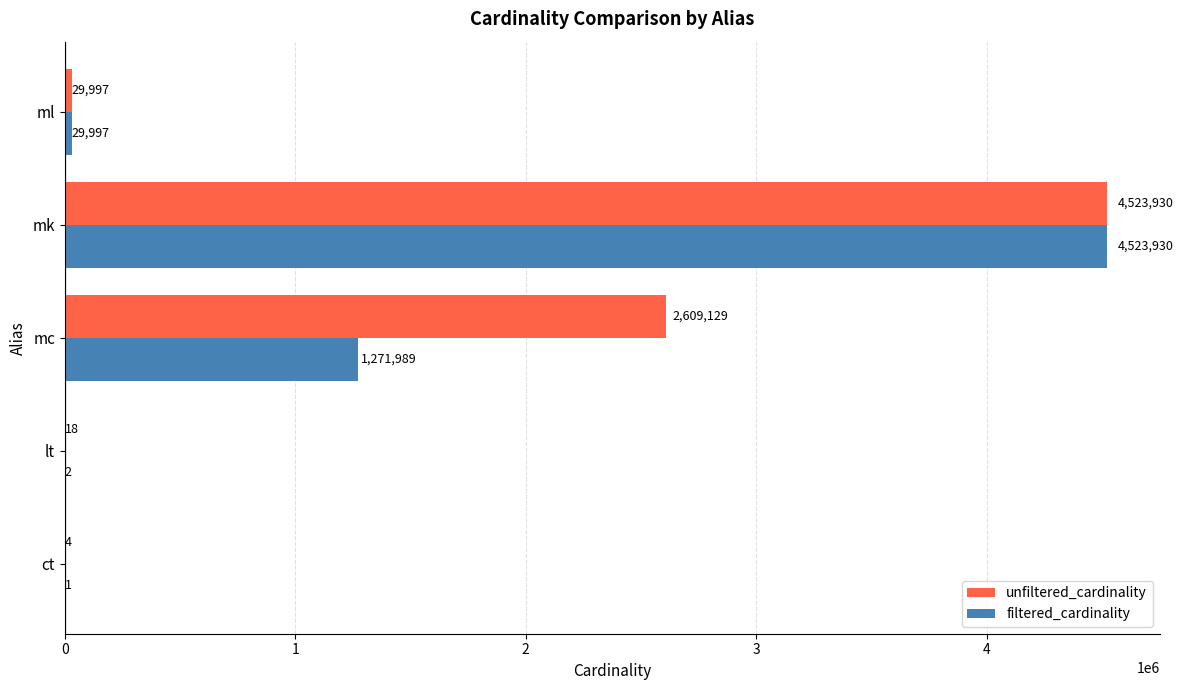

What are all the series names shown in the legend?

unfiltered_cardinality, filtered_cardinality